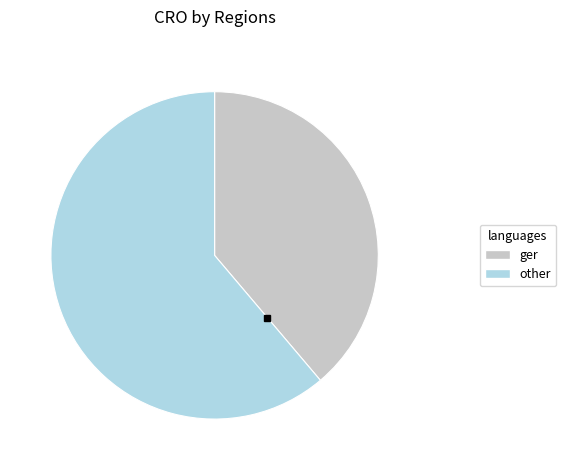

Does any single category account for the majority?

Yes